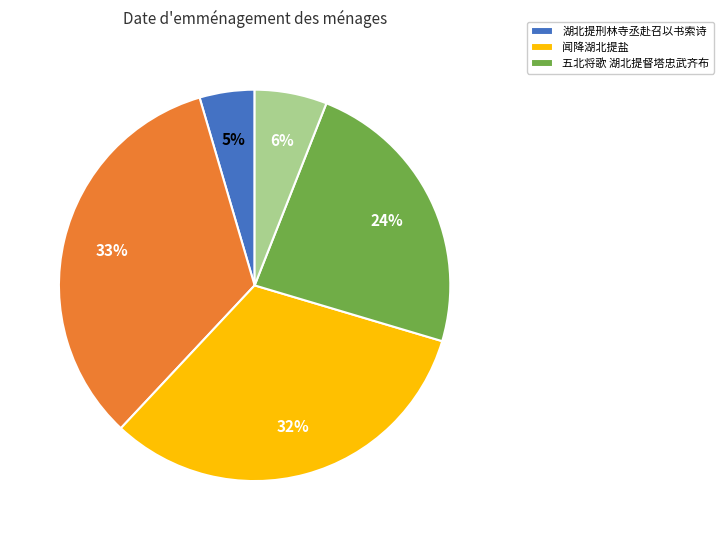

To the nearest percent, what is the average slice percentage?

20%